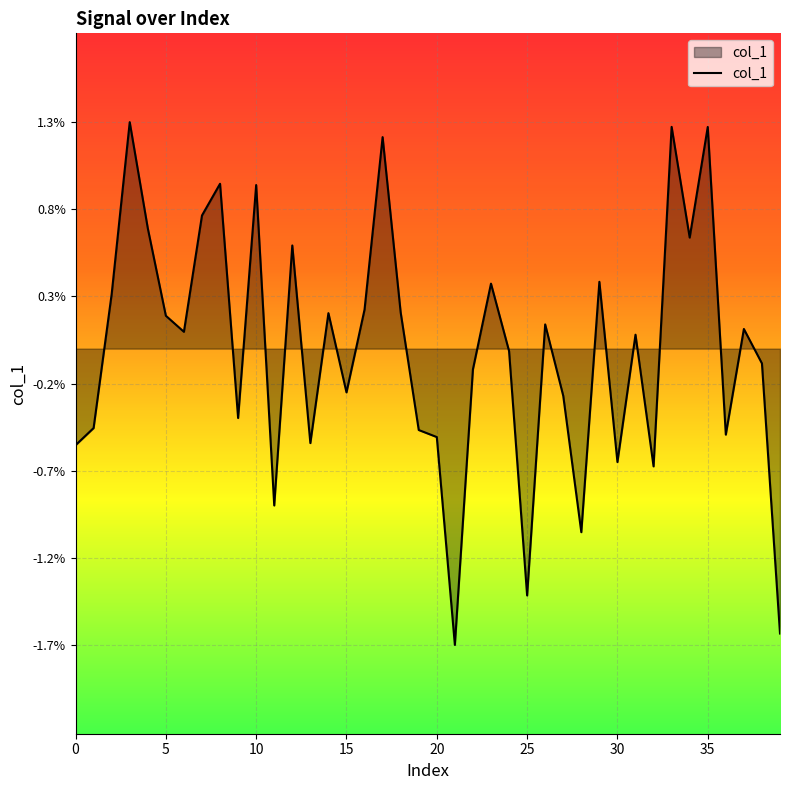

At which category does the chart reach its minimum across all series?

21